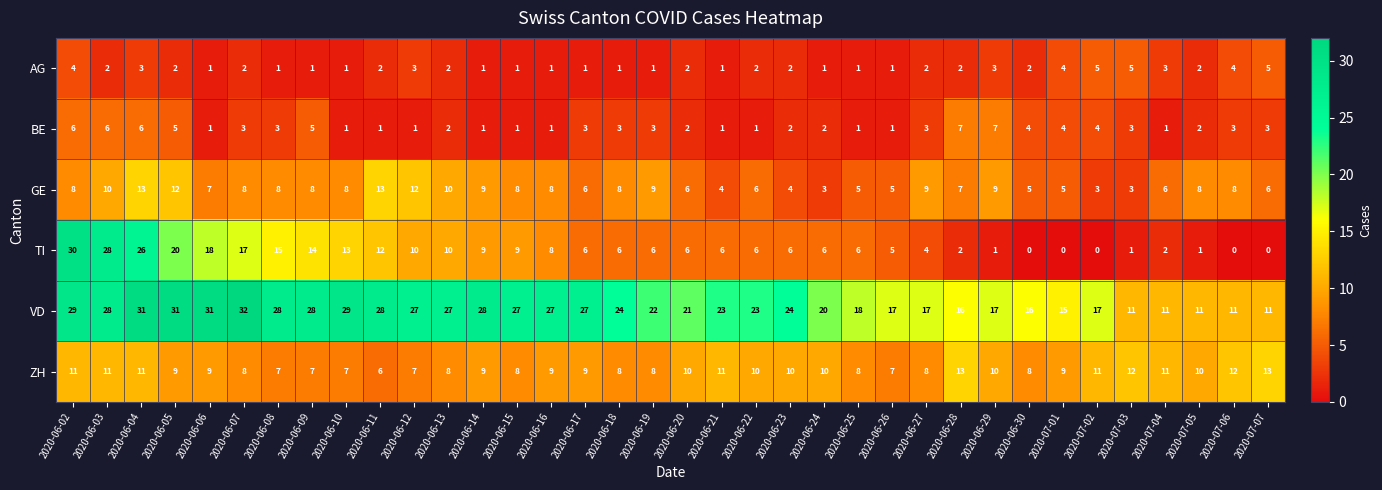

True or false: AG has a value of 2 at 2020-06-11.

True